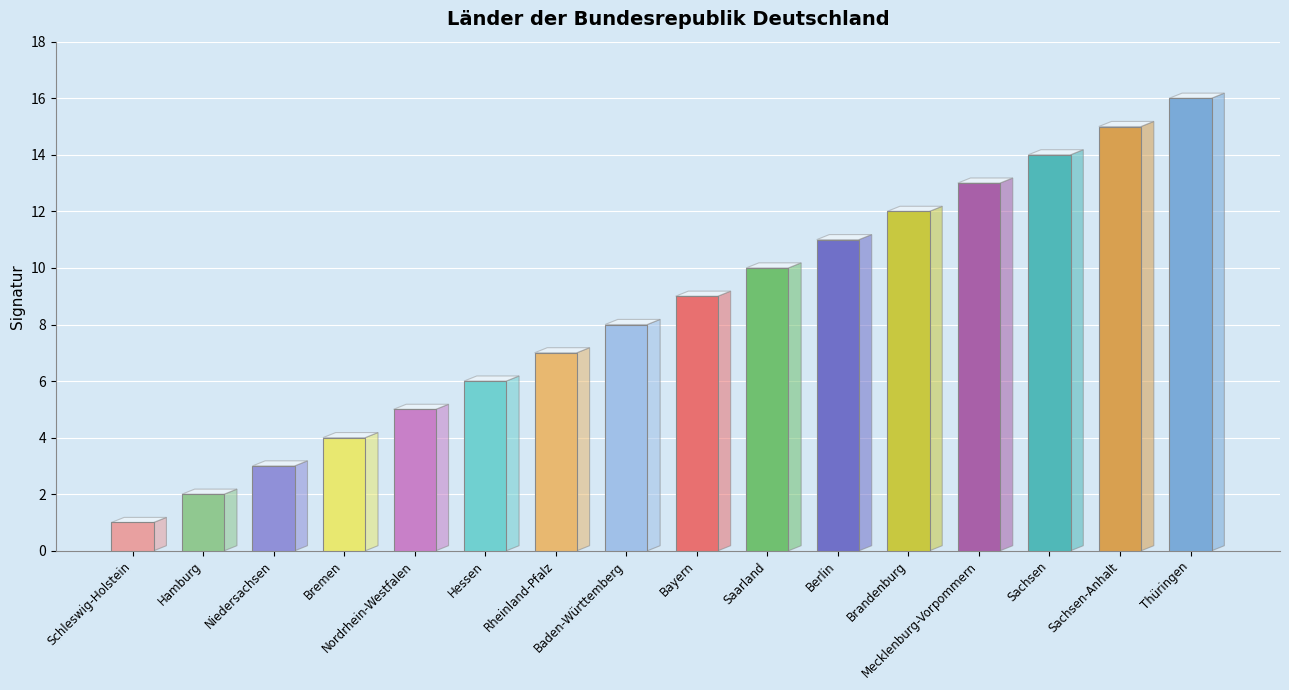

Reading right to left, list all the values displayed in this chart.

Thüringen=16	Sachsen-Anhalt=15	Sachsen=14	Mecklenburg-Vorpommern=13	Brandenburg=12	Berlin=11	Saarland=10	Bayern=9	Baden-Württemberg=8	Rheinland-Pfalz=7	Hessen=6	Nordrhein-Westfalen=5	Bremen=4	Niedersachsen=3	Hamburg=2	Schleswig-Holstein=1